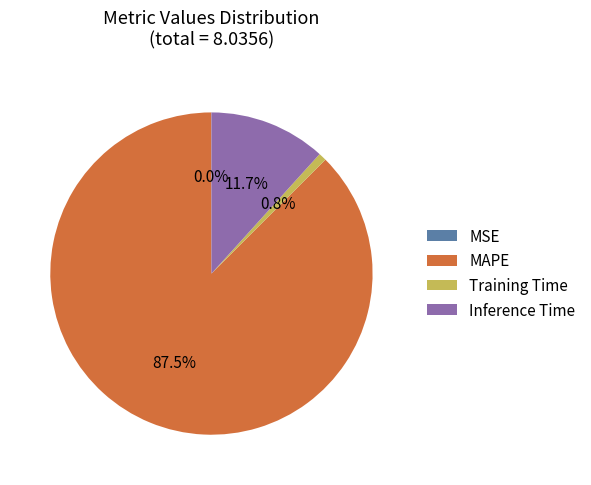

Which has a higher value, Inference Time or Training Time?

Inference Time